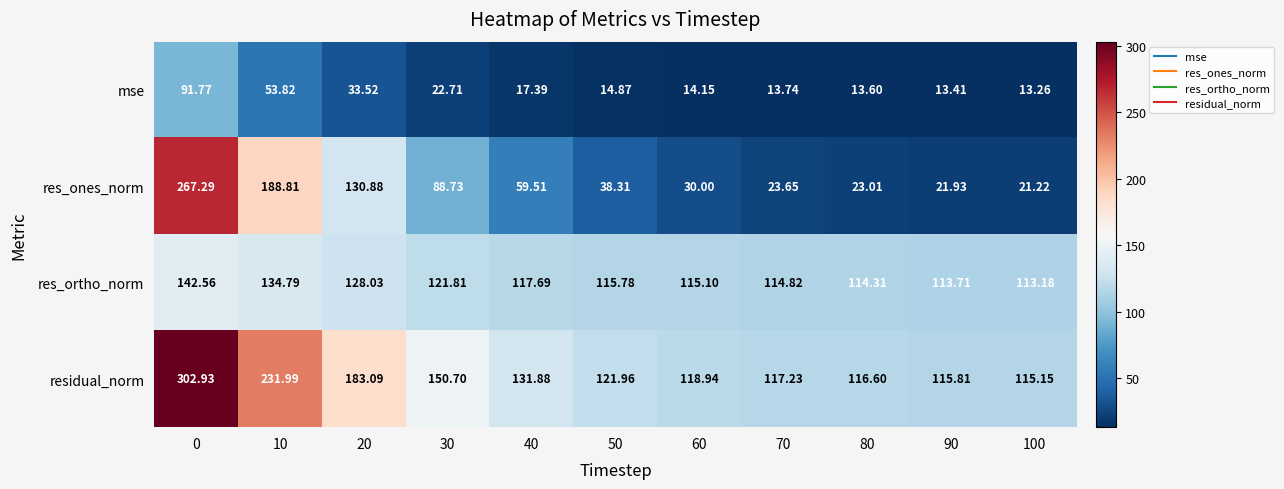

Which series has the largest total across all categories?

residual_norm